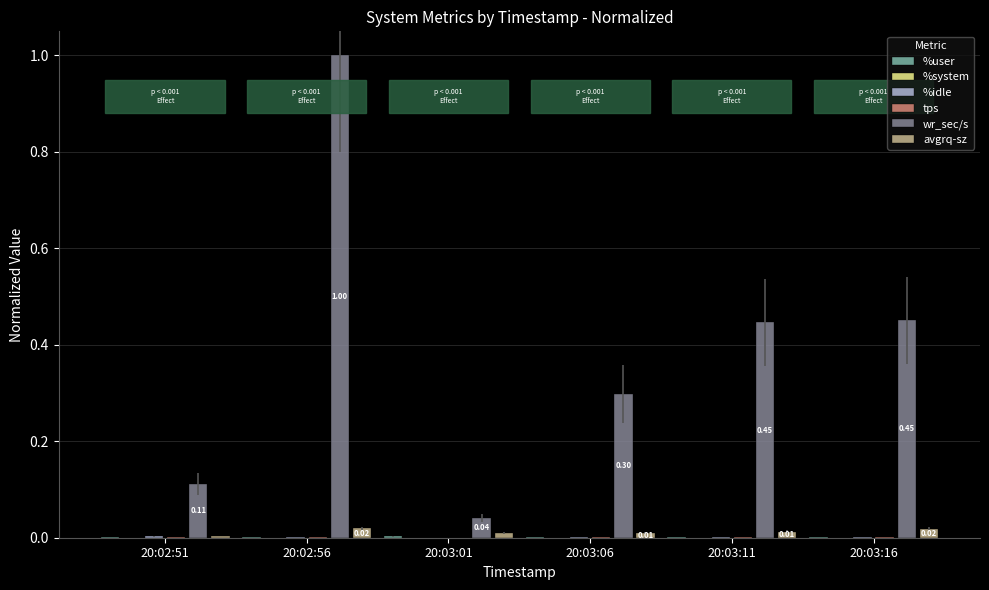

Where is wr_sec/s nearest to the value 0?

20:03:01